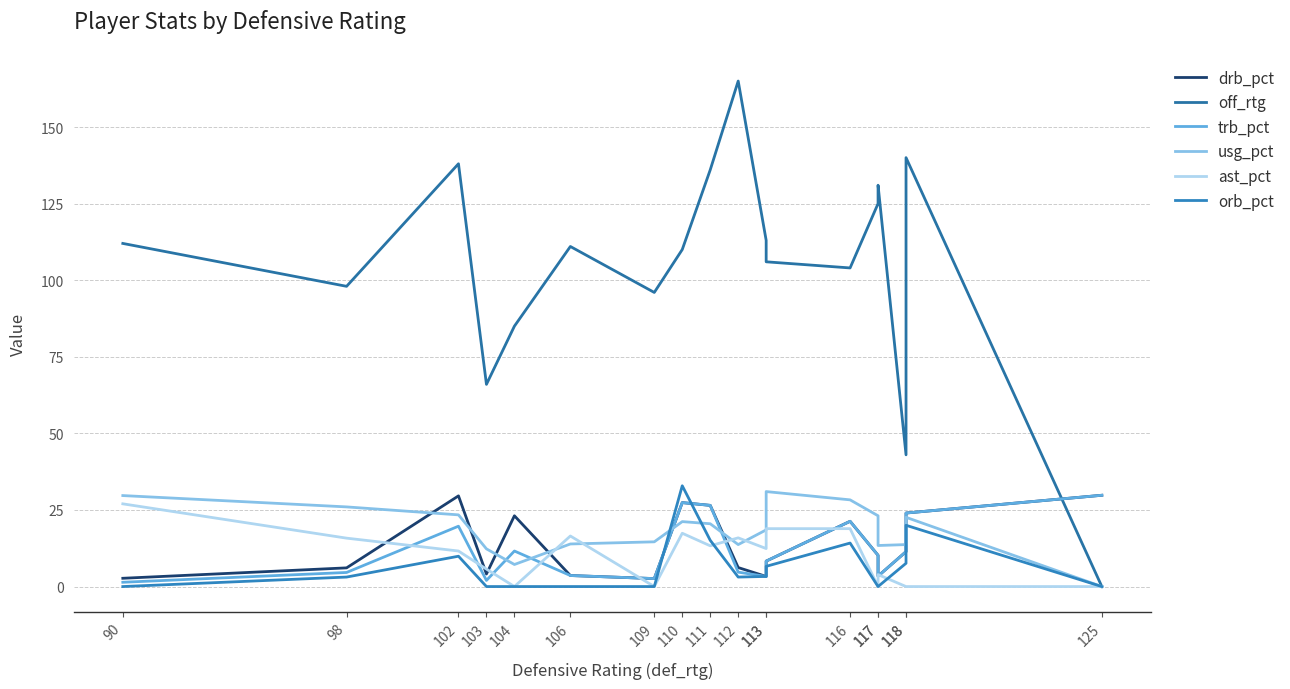

At how many categories does at least one series exceed 48?

16